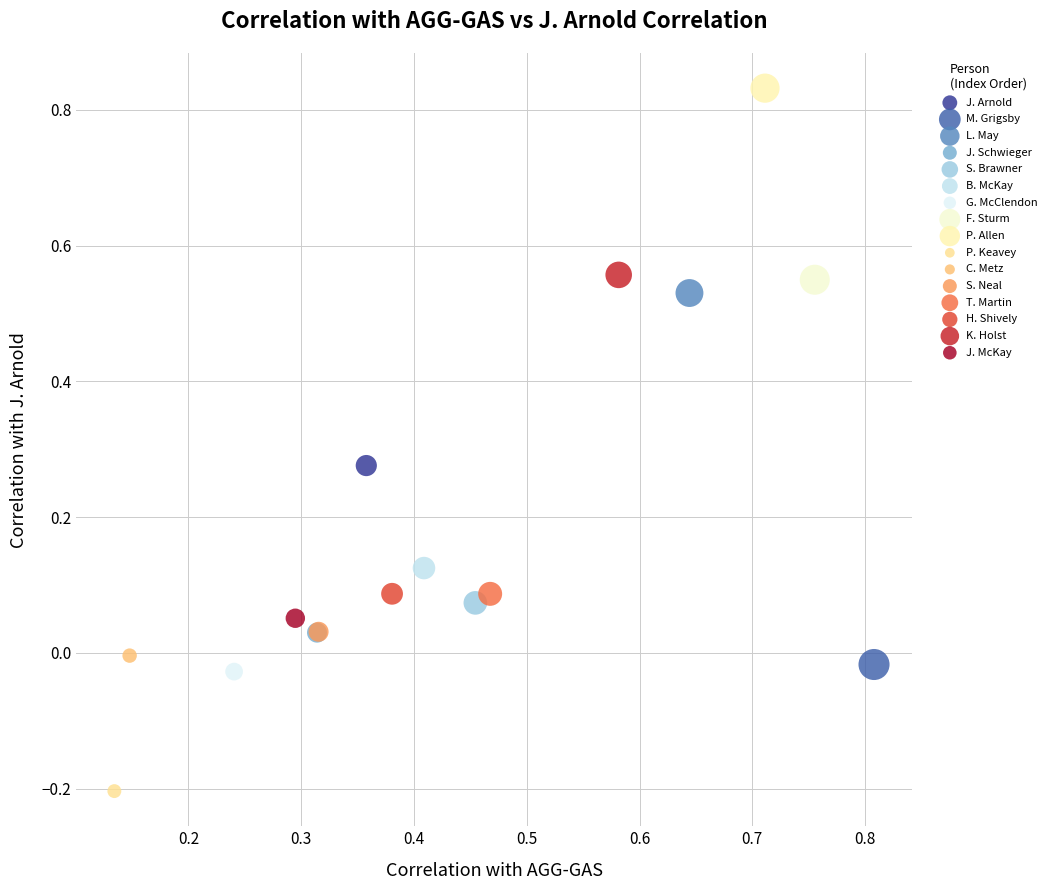

What are all the series names shown in the legend?

J. Arnold, M. Grigsby, L. May, J. Schwieger, S. Brawner, B. McKay, G. McClendon, F. Sturm, P. Allen, P. Keavey, C. Metz, S. Neal, T. Martin, H. Shively, K. Holst, J. McKay